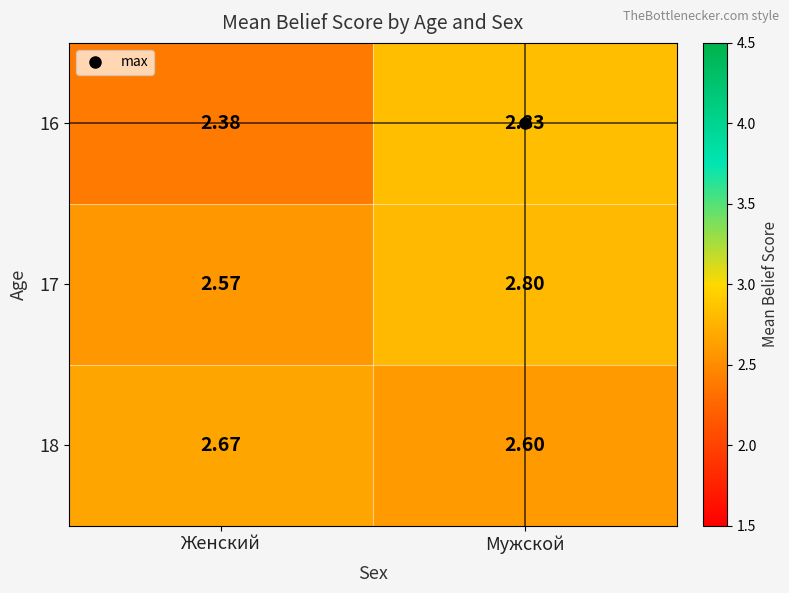

At which label does 18 reach its minimum?

Мужской